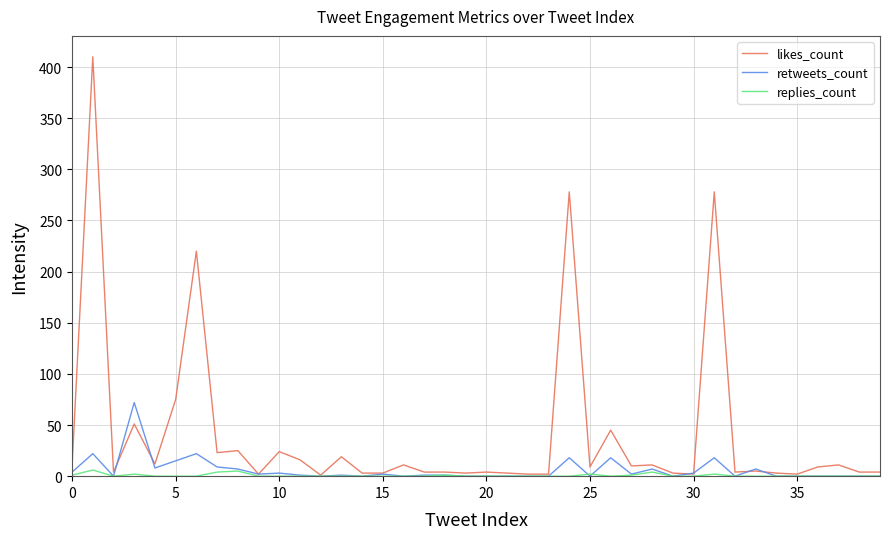

Which series has the widest spread of values?

likes_count